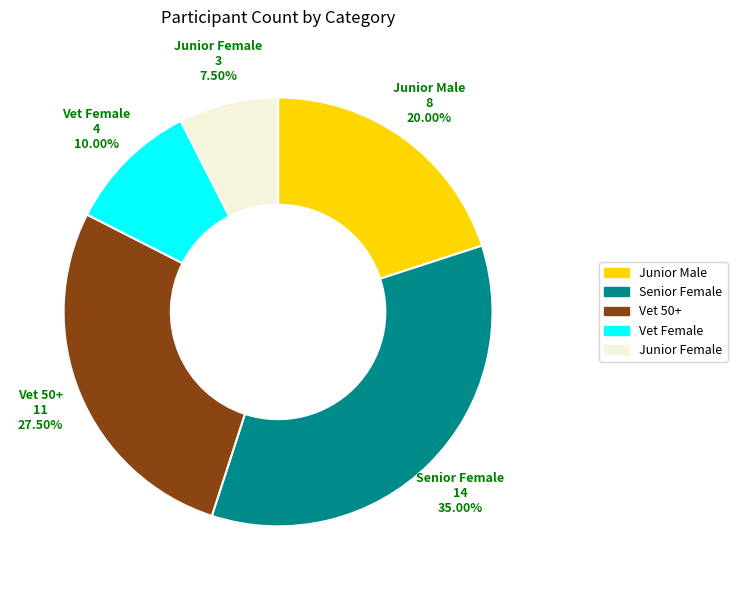

How many segments does this pie chart have?

5